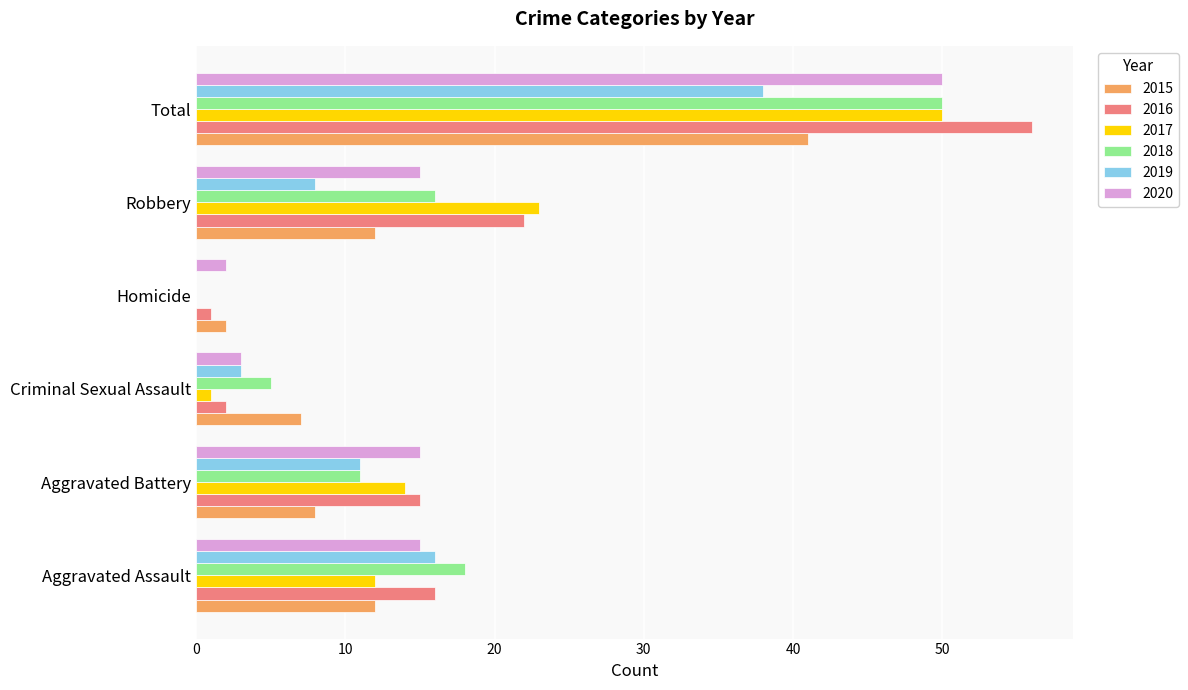

Where is 2017 nearest to the value 25?

Robbery